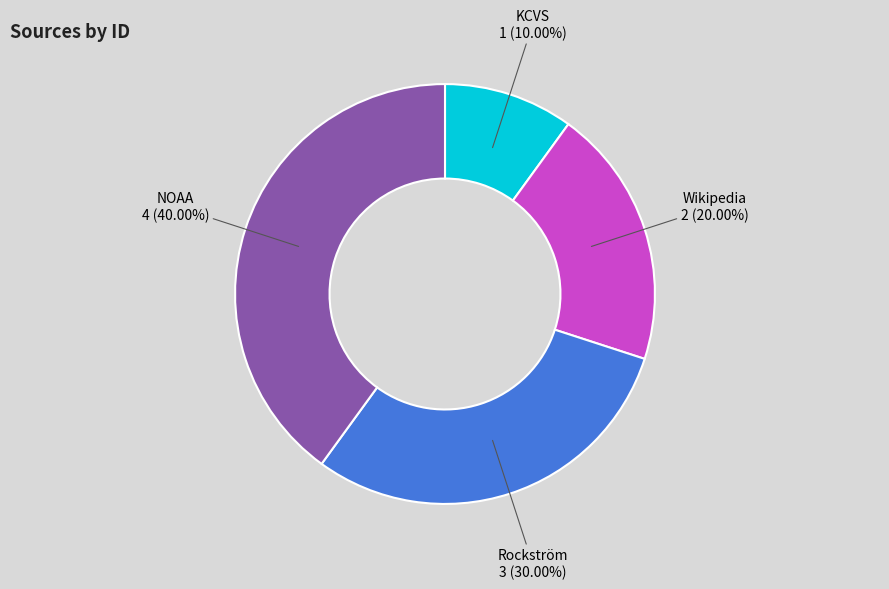

To the nearest percent, what is the average slice percentage?

25%